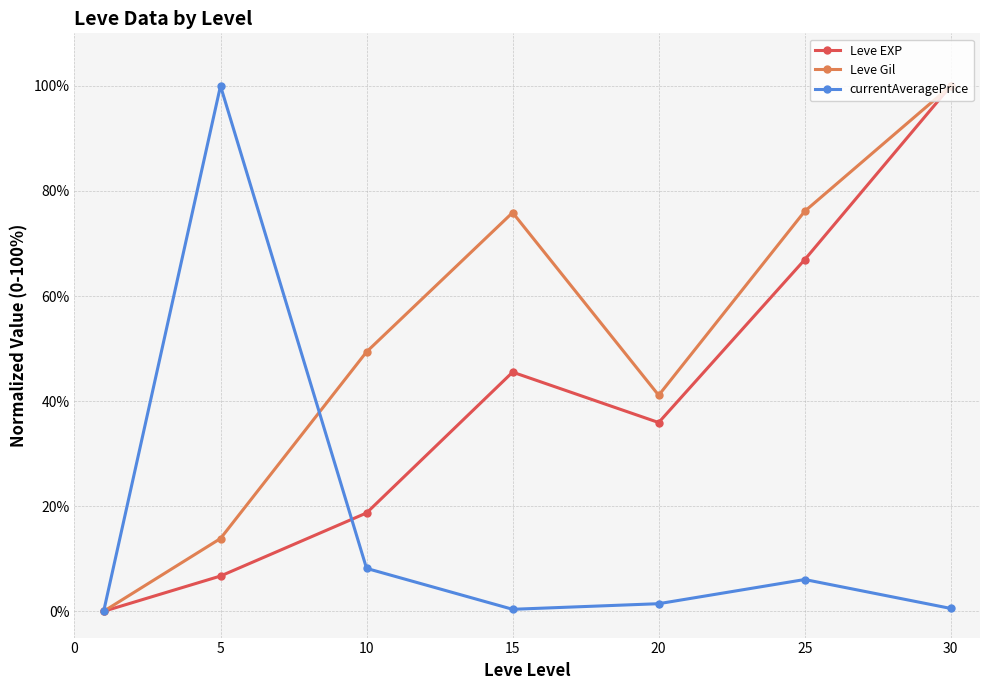

List the series in order of their overall mean, lowest first.

currentAveragePrice, Leve EXP, Leve Gil